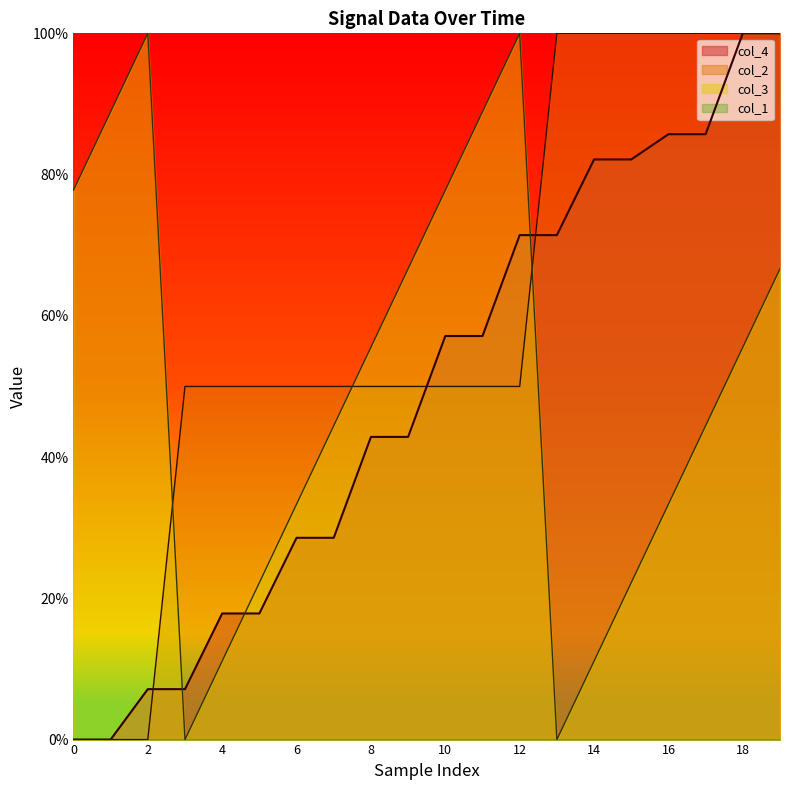

Is it true that col_3 equals 100.0 at 12?

True